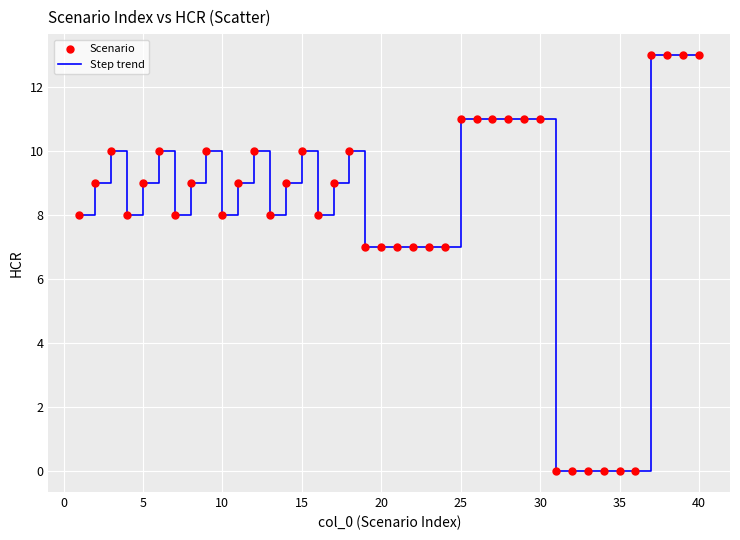

What is the difference between the maximum and minimum values?

13